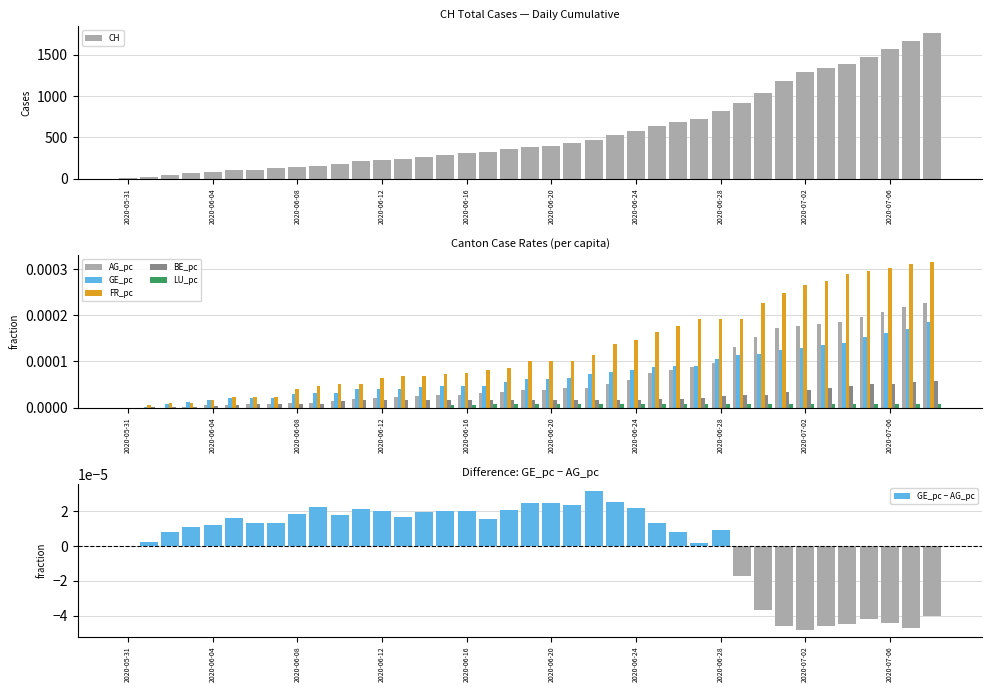

Are the bars grouped side by side (vs. stacked)?

Yes